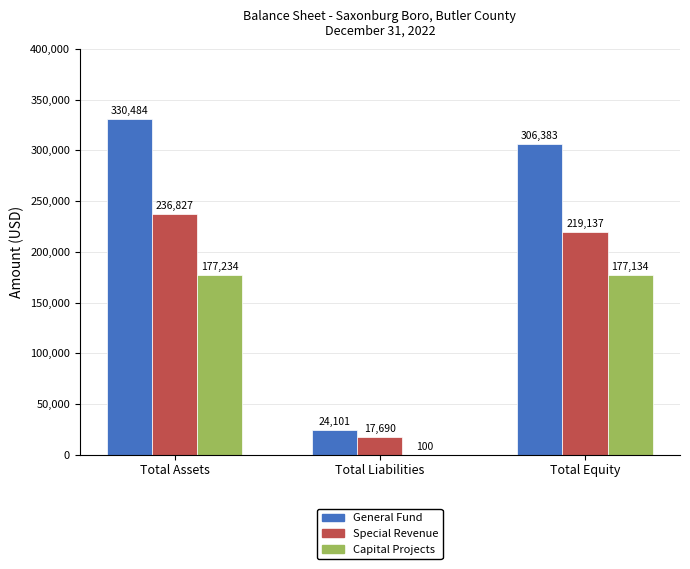

What is the sum of all Capital Projects values?

354468